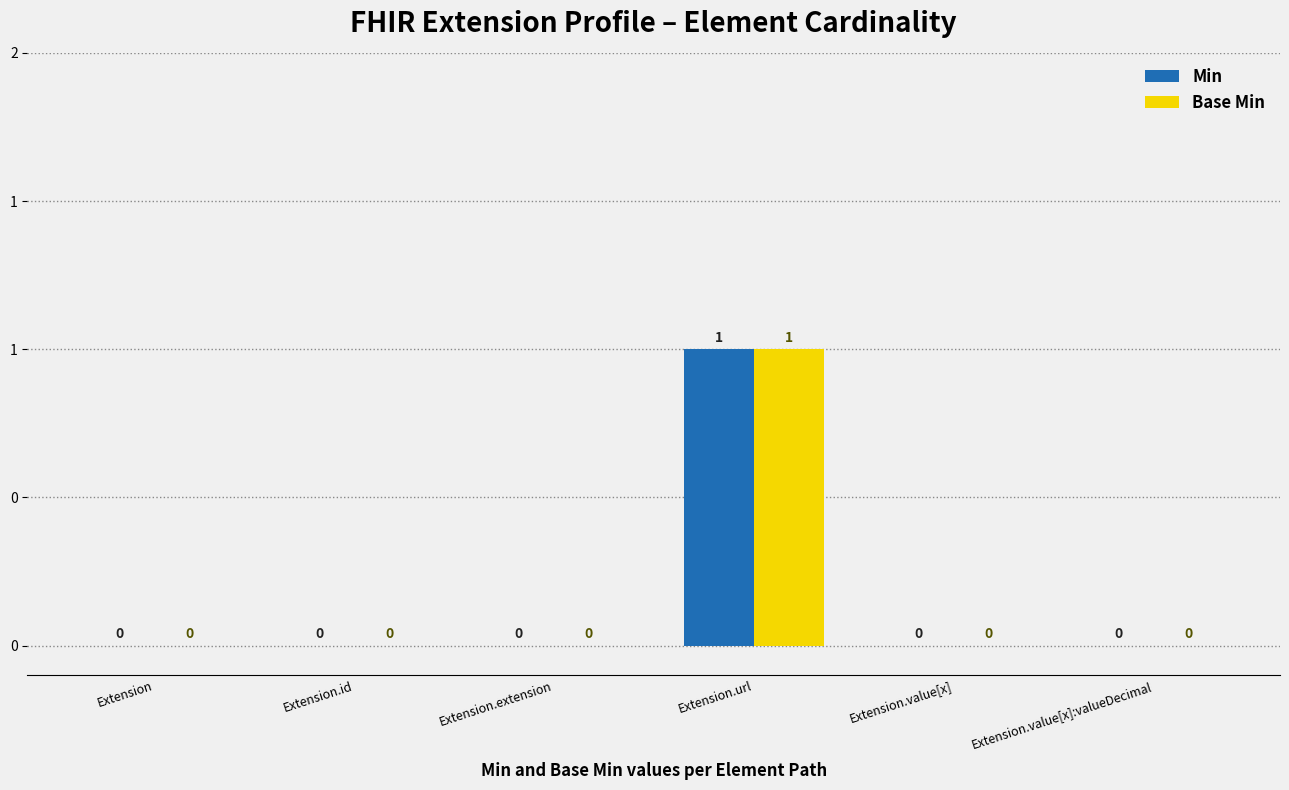

Does the chart contain stacked bars?

No